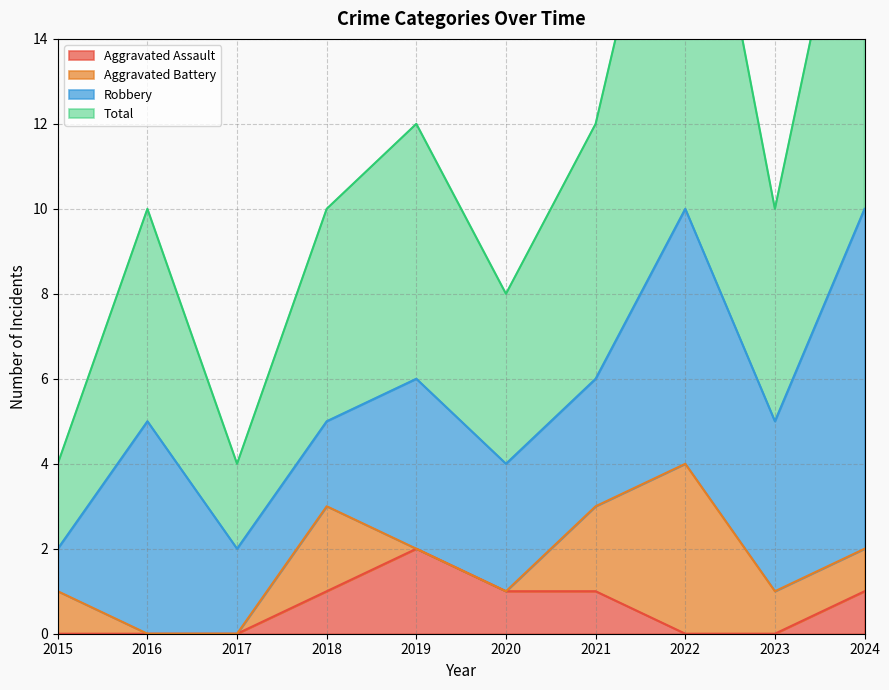

Which category has the lowest value in the Total series?

2015